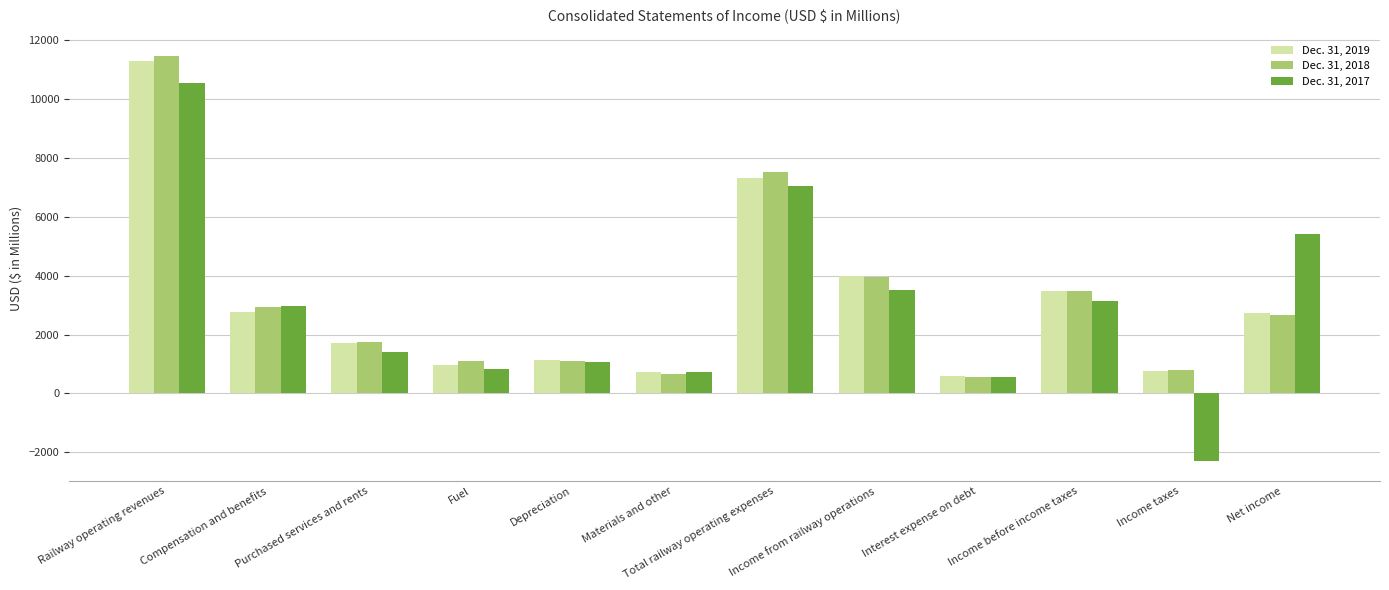

Rank the series at Depreciation from highest to lowest value.

Dec. 31, 2019, Dec. 31, 2018, Dec. 31, 2017